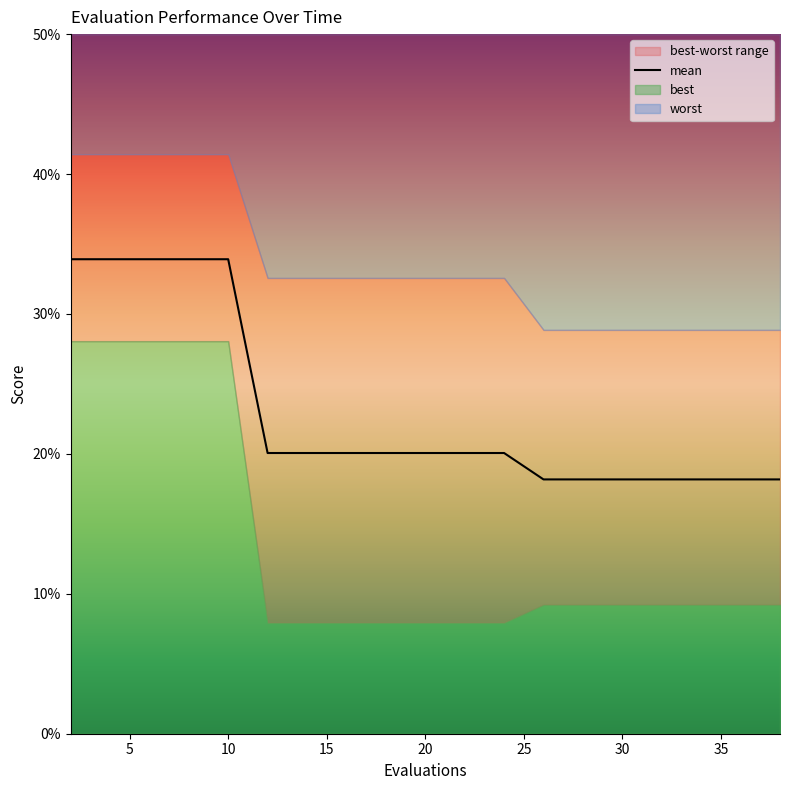

Count the values in the range 0 to 1.

20